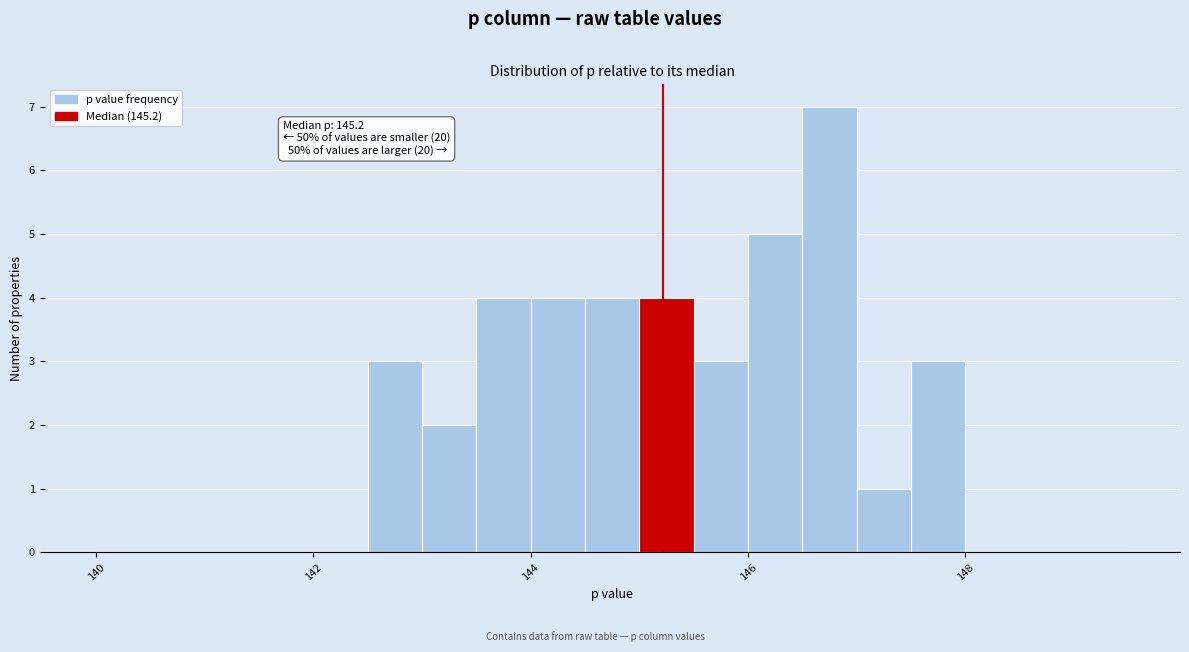

Around what value on the x-axis is the tallest bar? Give the approximate position of its centre, as read against the axis.

146.8